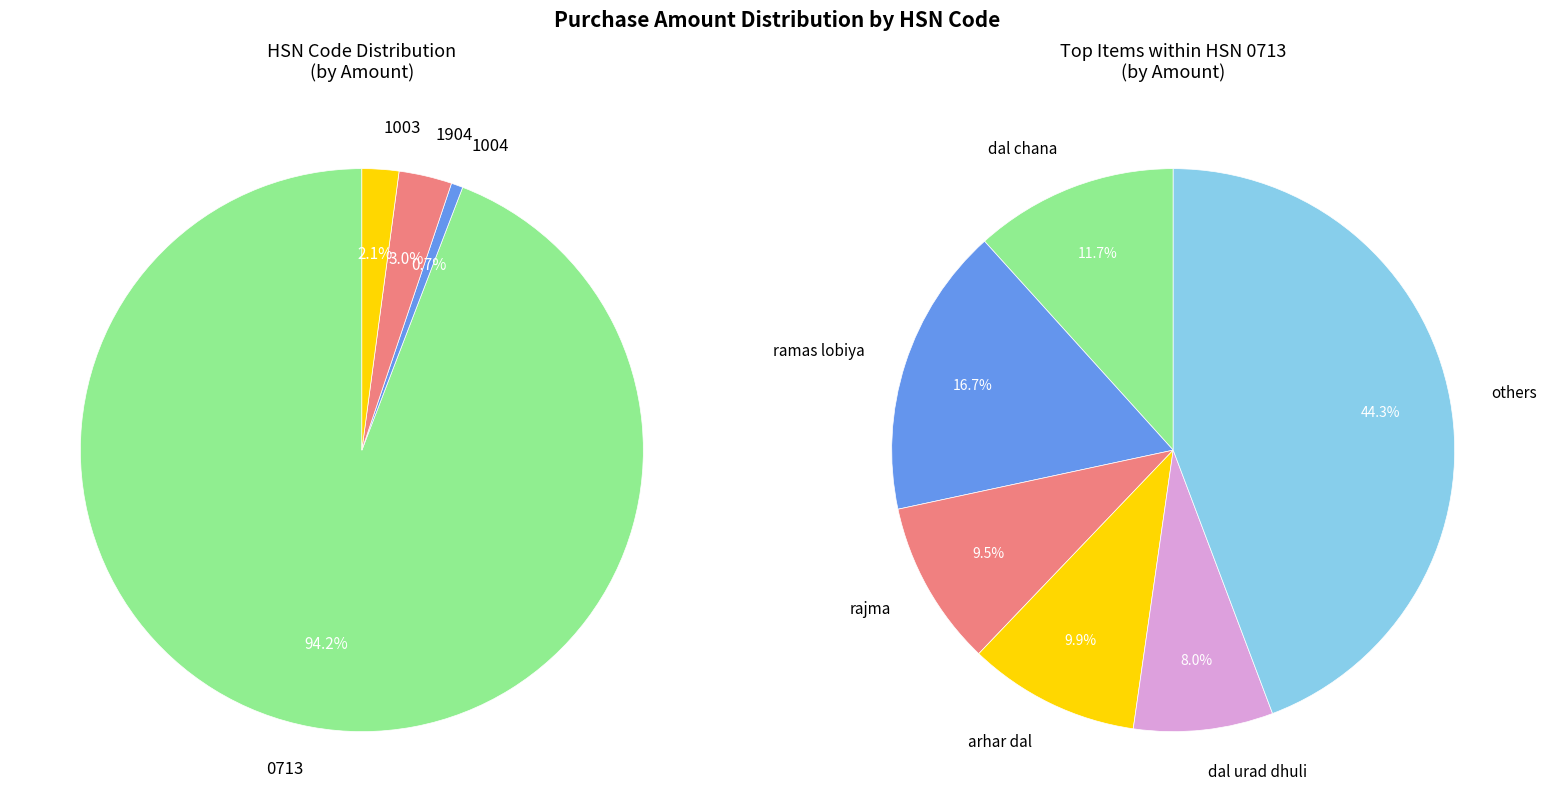

Which slice is the smallest?

1004